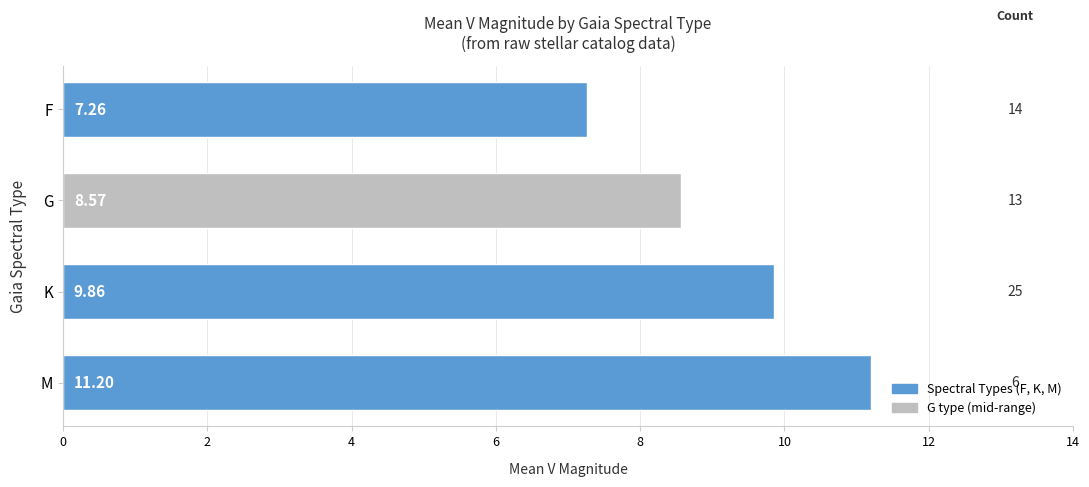

At which label is the value closest to 9?

G